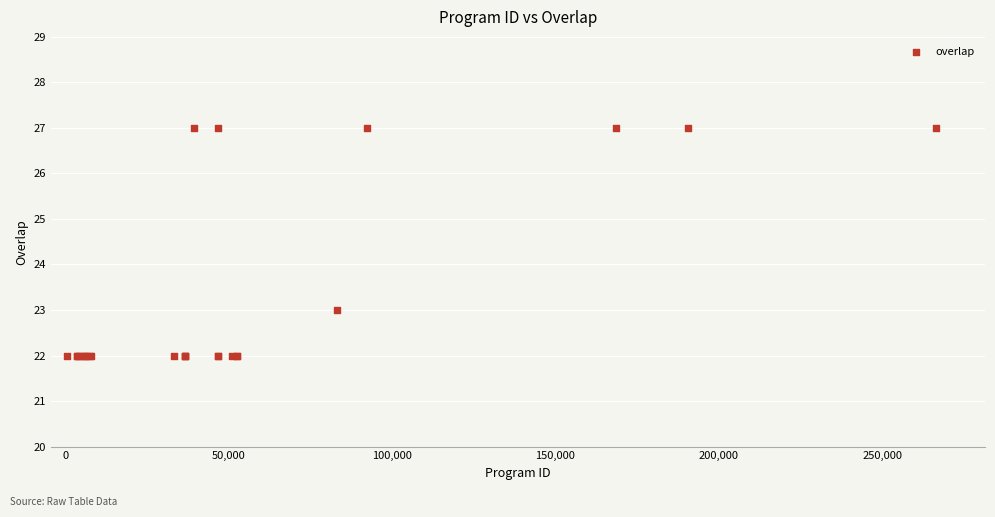

What Y value in the scatter plot is closest to 24?

23